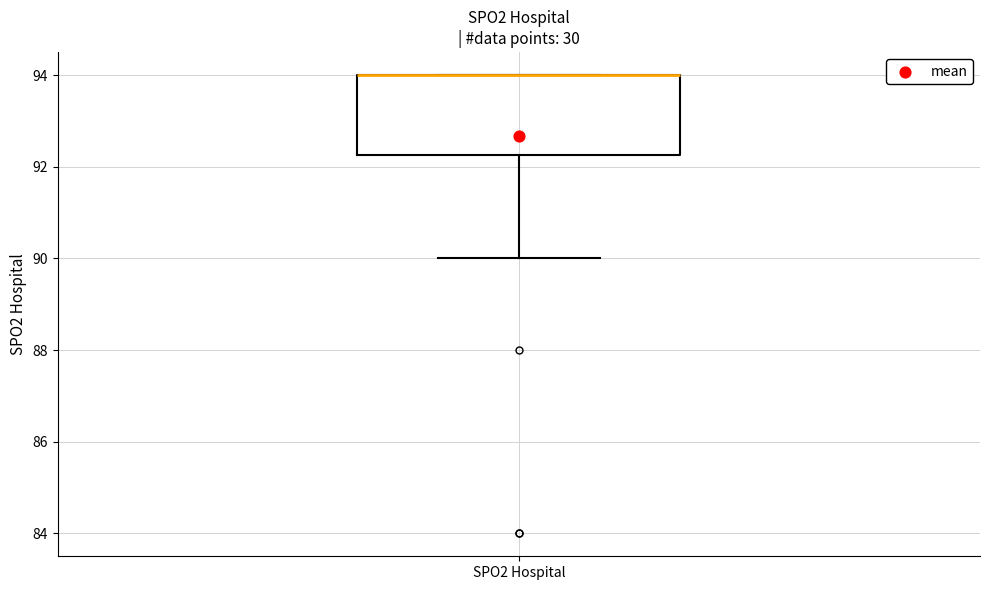

Read this box plot against the y-axis: the position of the median line, the range covered by the box, and the ends of both whiskers. The values are not printed on the chart, so give them approximately, as read against the axis.

median 94.0 (drawn on the box's upper edge), box 92.2 to 94.0, whiskers 90.0 to 94.0